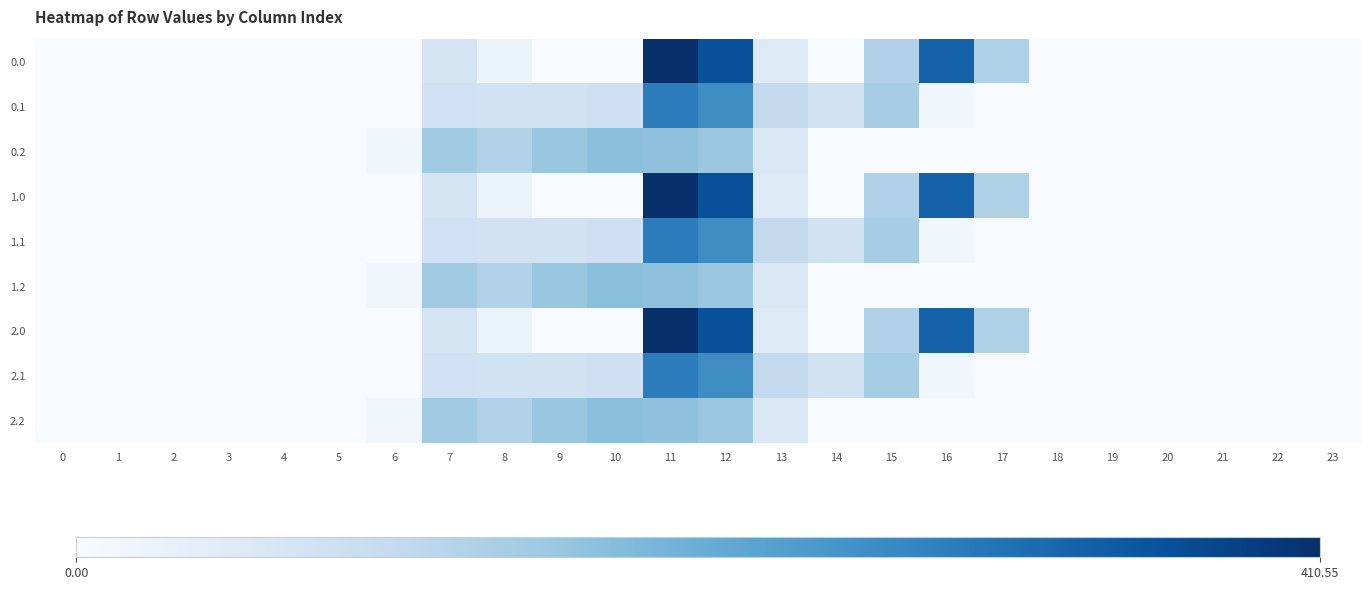

Reading right to left, what are all the values shown in this chart?

row_0: 0.0	0.0	0.0	0.0	0.0	0.0	131.7	331.6	130.4	0.2	53.0	360.0	410.6	0.0	0.0	26.4	72.7	0.0	0.0	0.0	0.0	0.0	0.0	0.0
row_1: 0.0	0.0	0.0	0.0	0.0	0.0	0.0	14.5	143.6	79.6	106.5	264.6	290.2	86.0	79.0	77.1	82.9	0.0	0.0	0.0	0.0	0.0	0.0	0.0
row_2: 0.0	0.0	0.0	0.0	0.0	0.0	0.0	0.0	0.0	0.0	58.3	156.6	169.9	172.0	158.1	127.8	149.8	15.9	0.0	0.0	0.0	0.0	0.0	0.0
row_3: 0.0	0.0	0.0	0.0	0.0	0.0	131.7	331.6	130.4	0.2	53.0	360.0	410.6	0.0	0.0	26.4	72.7	0.0	0.0	0.0	0.0	0.0	0.0	0.0
row_4: 0.0	0.0	0.0	0.0	0.0	0.0	0.0	14.5	143.6	79.6	106.5	264.6	290.2	86.0	79.0	77.1	82.9	0.0	0.0	0.0	0.0	0.0	0.0	0.0
row_5: 0.0	0.0	0.0	0.0	0.0	0.0	0.0	0.0	0.0	0.0	58.3	156.6	169.9	172.0	158.1	127.8	149.8	15.9	0.0	0.0	0.0	0.0	0.0	0.0
row_6: 0.0	0.0	0.0	0.0	0.0	0.0	131.7	331.6	130.4	0.2	53.0	360.0	410.6	0.0	0.0	26.4	72.7	0.0	0.0	0.0	0.0	0.0	0.0	0.0
row_7: 0.0	0.0	0.0	0.0	0.0	0.0	0.0	14.5	143.6	79.6	106.5	264.6	290.2	86.0	79.0	77.1	82.9	0.0	0.0	0.0	0.0	0.0	0.0	0.0
row_8: 0.0	0.0	0.0	0.0	0.0	0.0	0.0	0.0	0.0	0.0	58.3	156.6	169.9	172.0	158.1	127.8	149.8	15.9	0.0	0.0	0.0	0.0	0.0	0.0